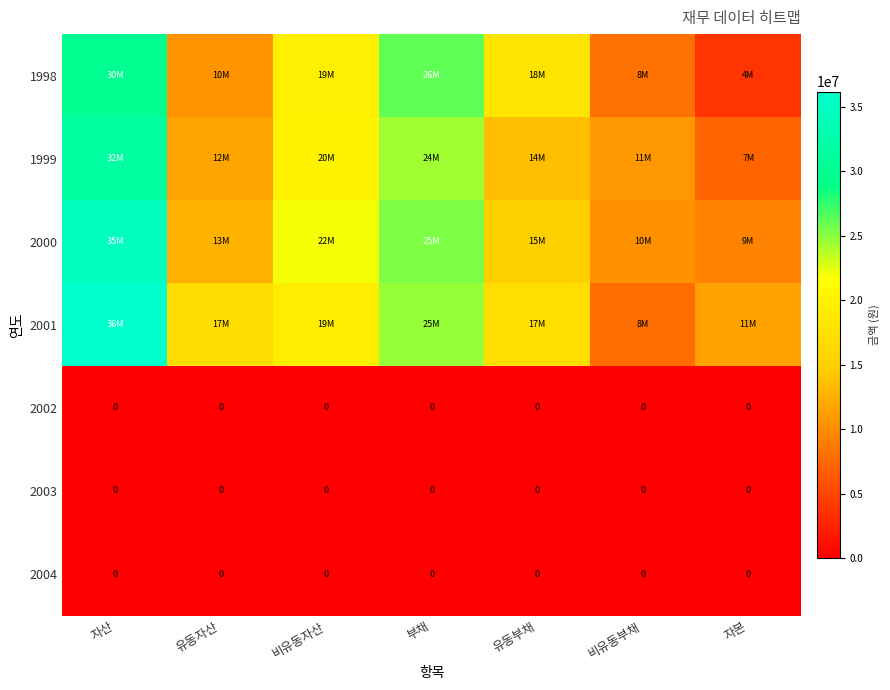

Between 자산 and 유동자산, which is larger?

자산